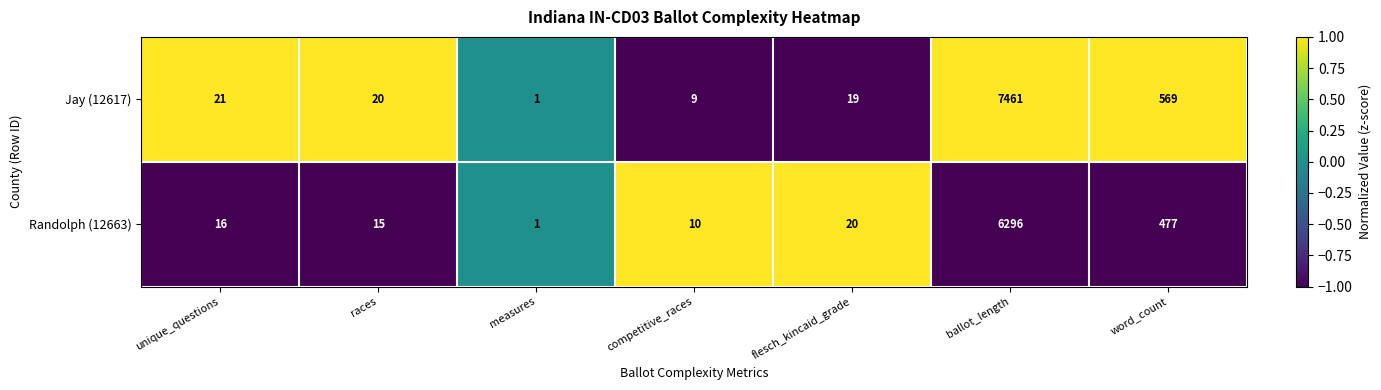

Which series has the largest total across all categories?

Jay (12617)